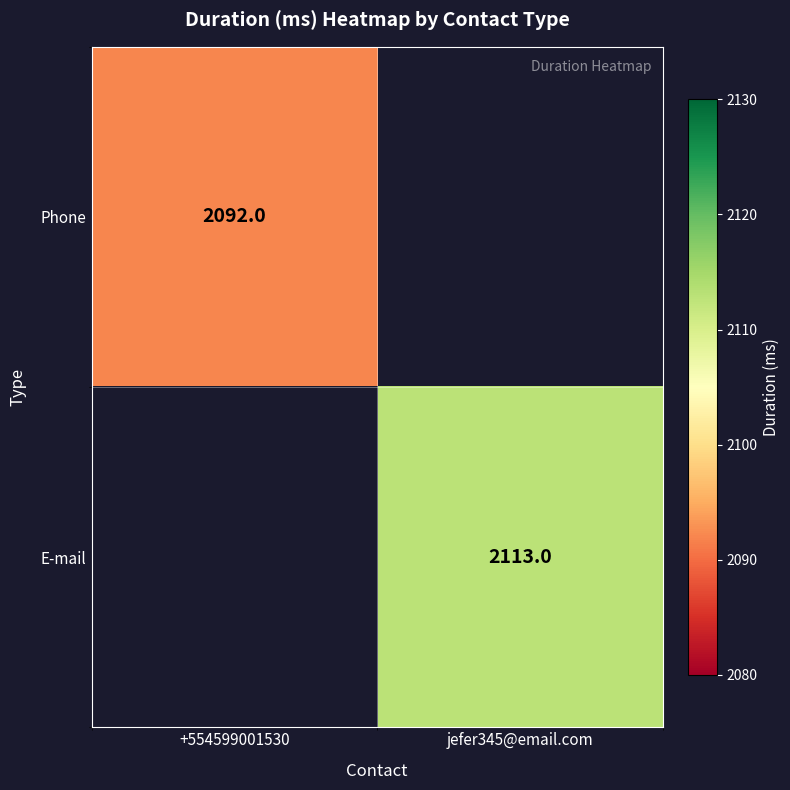

Is the value of Phone at +554599001530 greater than the value of E-mail at jefer345@email.com?

No